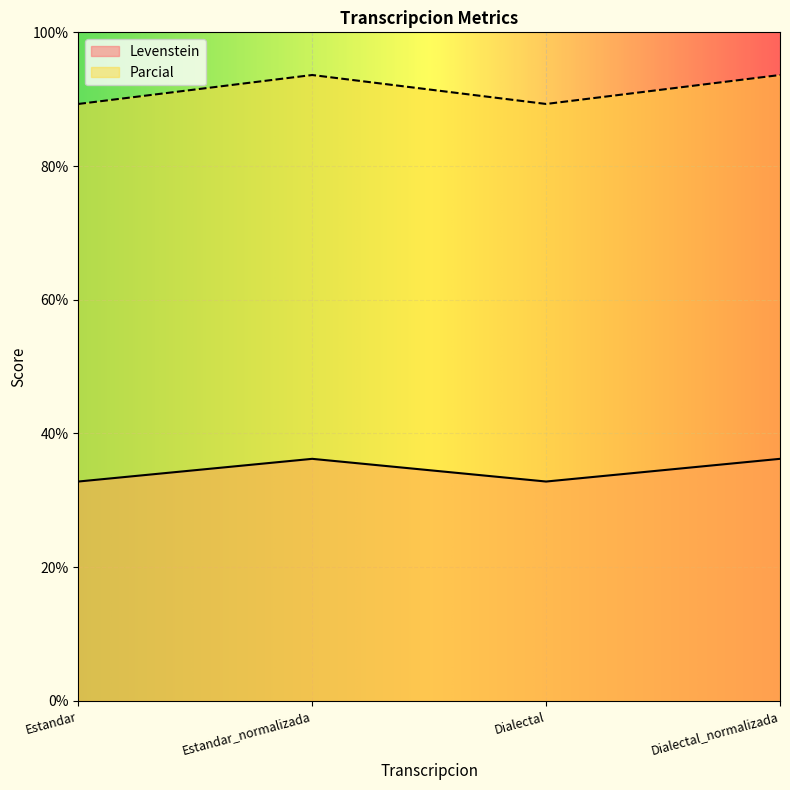

Is it true that Parcial equals 50.6 at Estandar_normalizada?

False